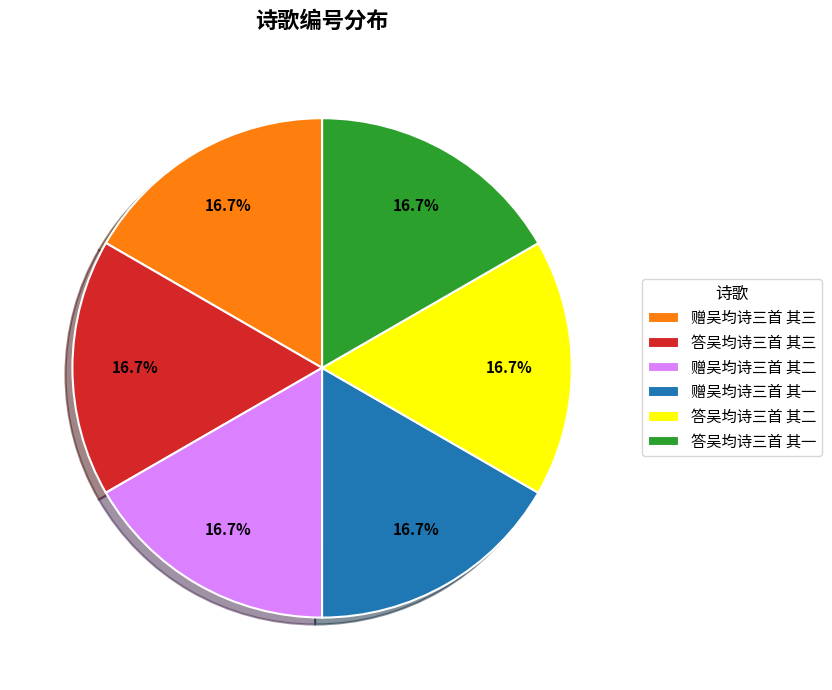

Is it true that 答吴均诗三首 其二 is 3% of the pie?

False